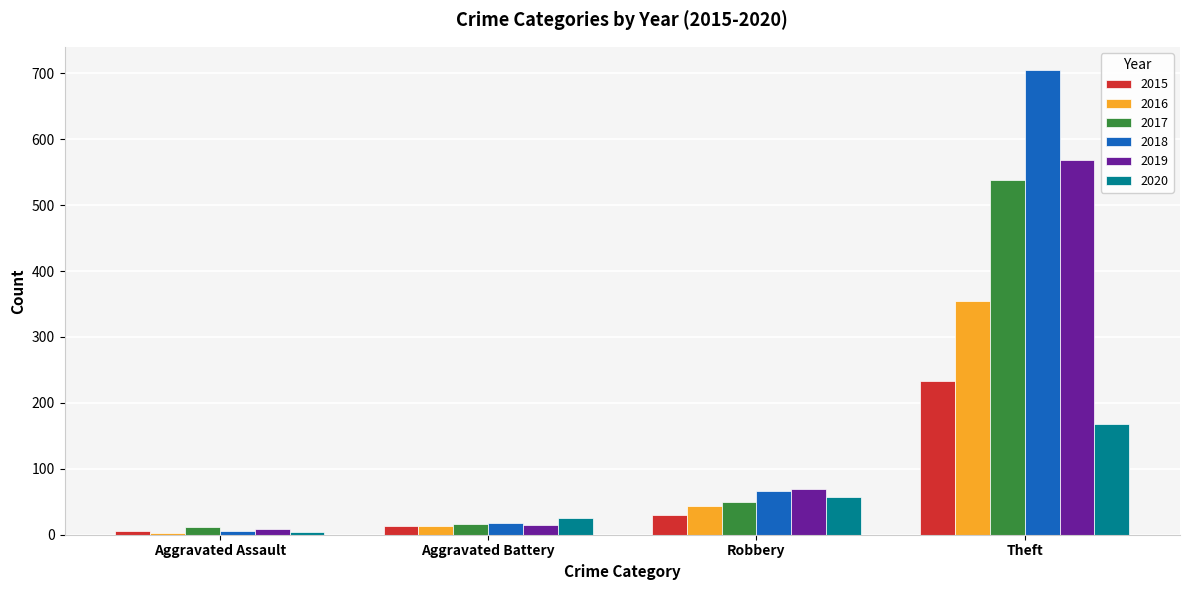

Between Robbery and Theft, which series saw the biggest shift?

2018